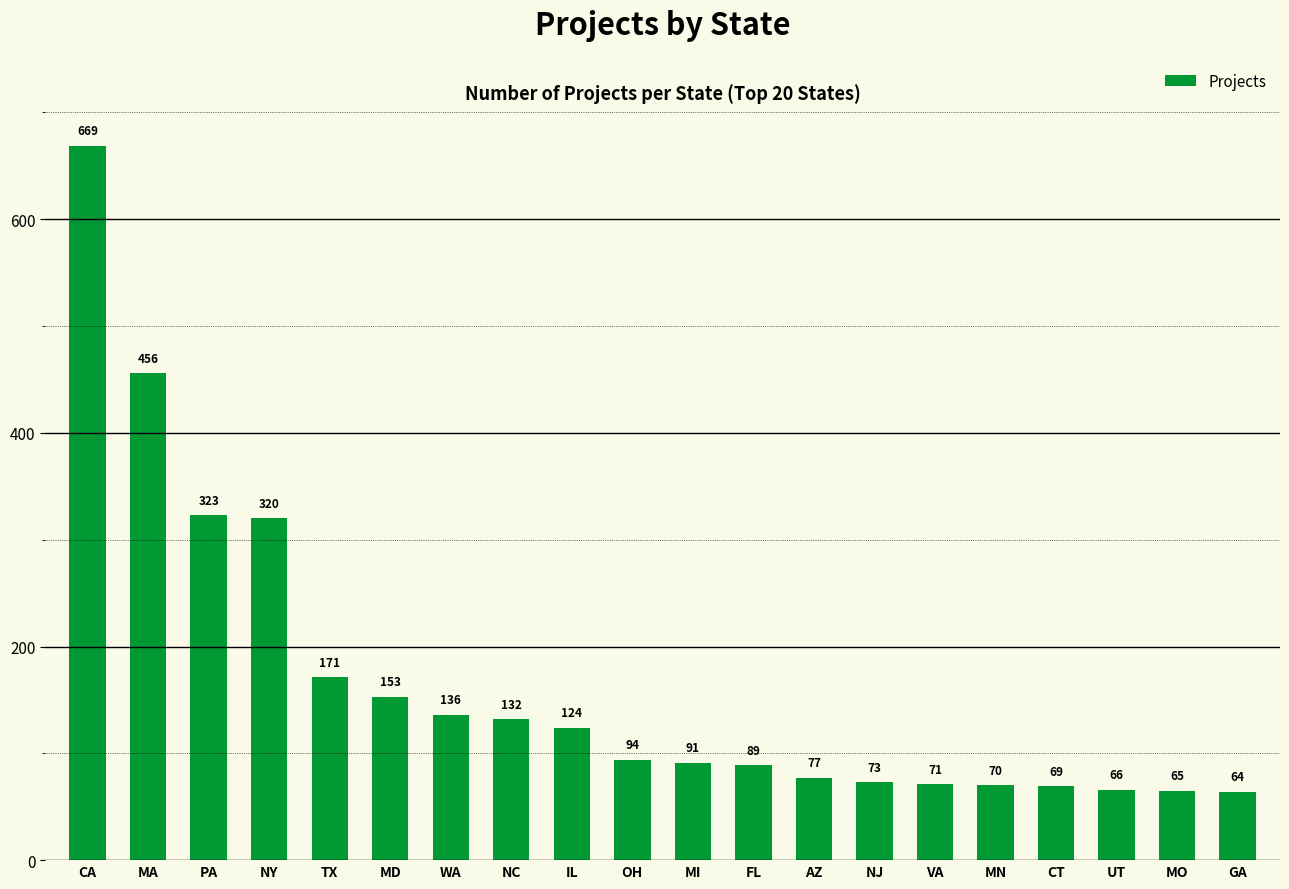

What is the difference between the maximum and minimum values?

605